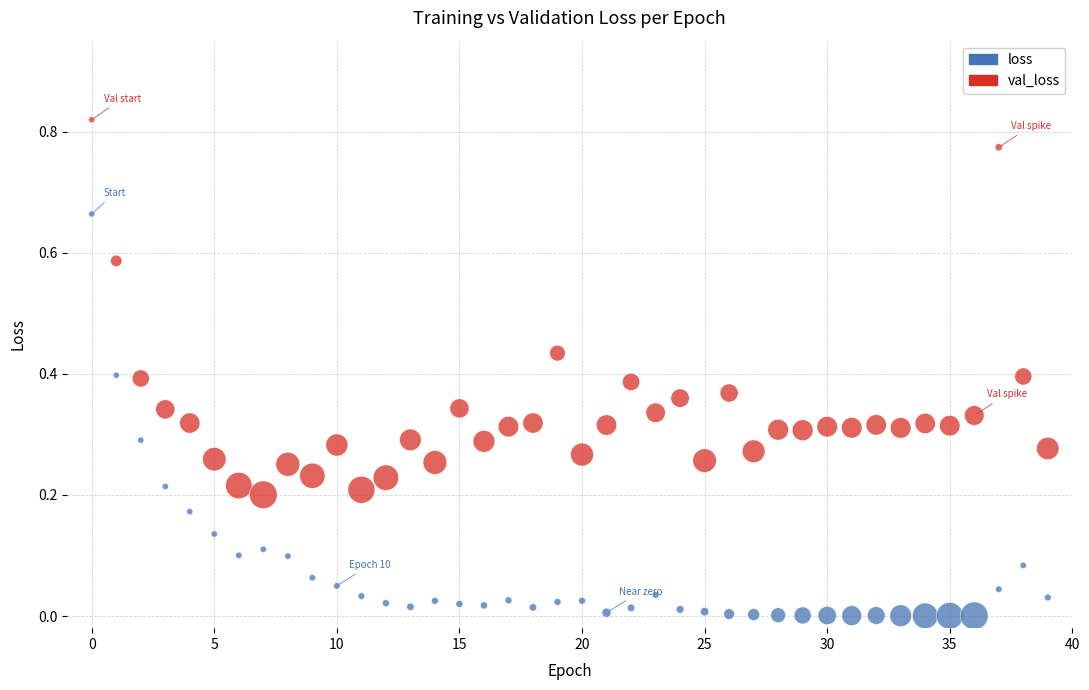

What are all the series names shown in the legend?

loss, val_loss